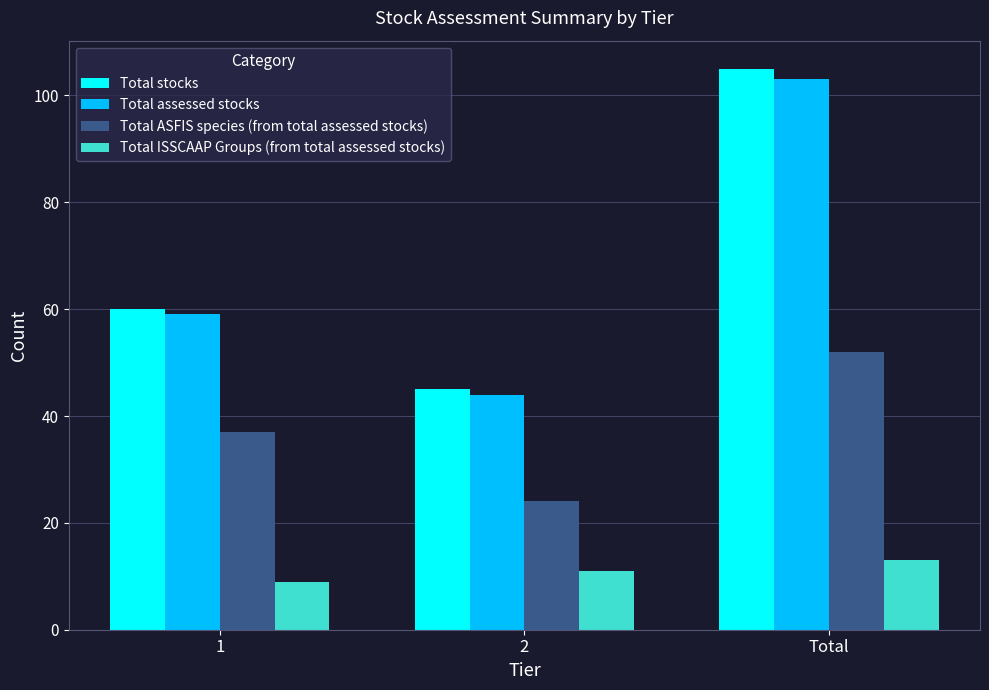

Reading left to right, what are all the values shown in this chart?

Total stocks: 60	45	105
Total assessed stocks: 59	44	103
Total ASFIS species (from total assessed stocks): 37	24	52
Total ISSCAAP Groups (from total assessed stocks): 9	11	13